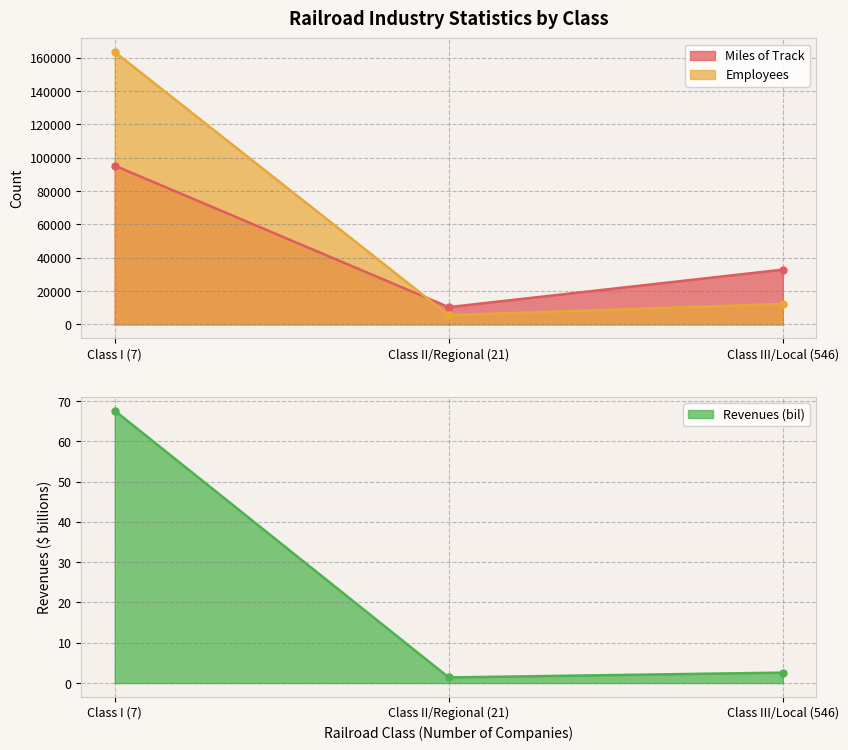

Reading left to right, extract all data points from this chart.

Miles of Track: 95264.0	10355.0	32858.0
Employees: 163464.0	5507.0	12293.0
Revenues (bil): 67.6	1.4	2.6